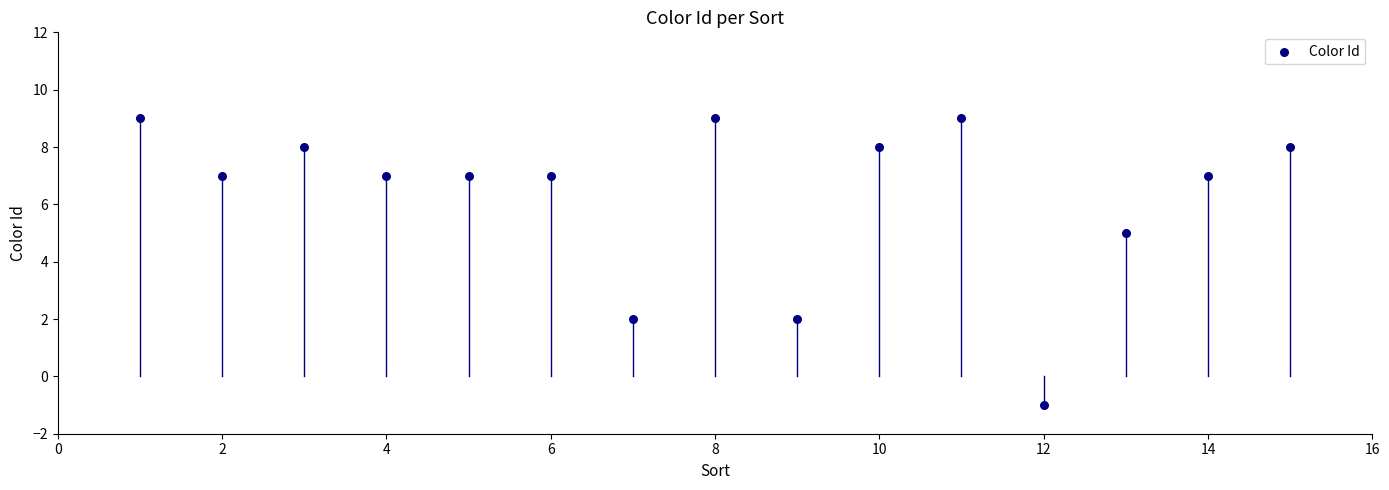

What Y value in the scatter plot is closest to 4?

5